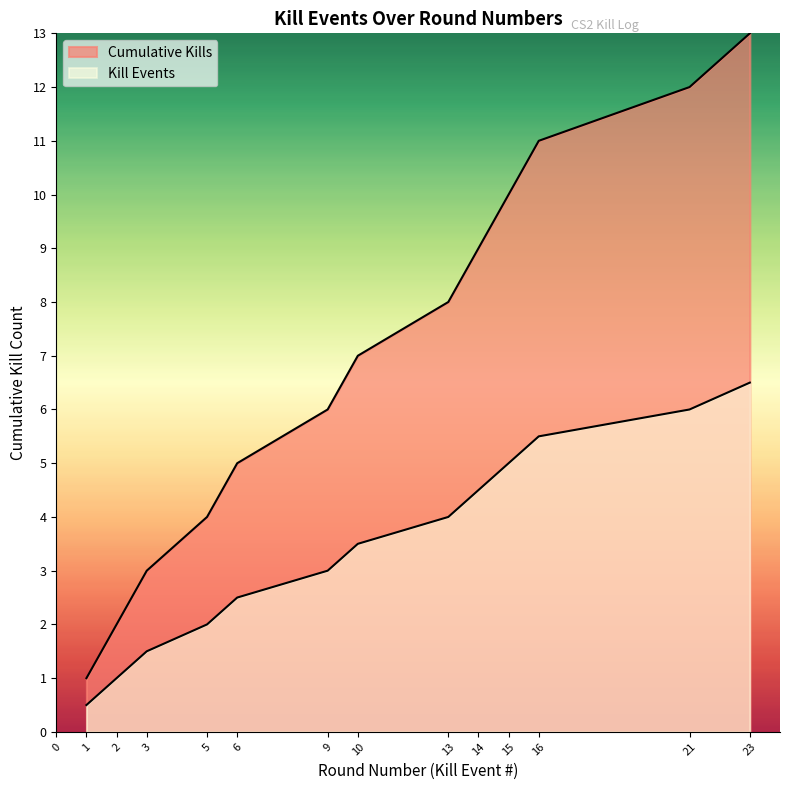

At which category does the chart reach its peak across all series?

23